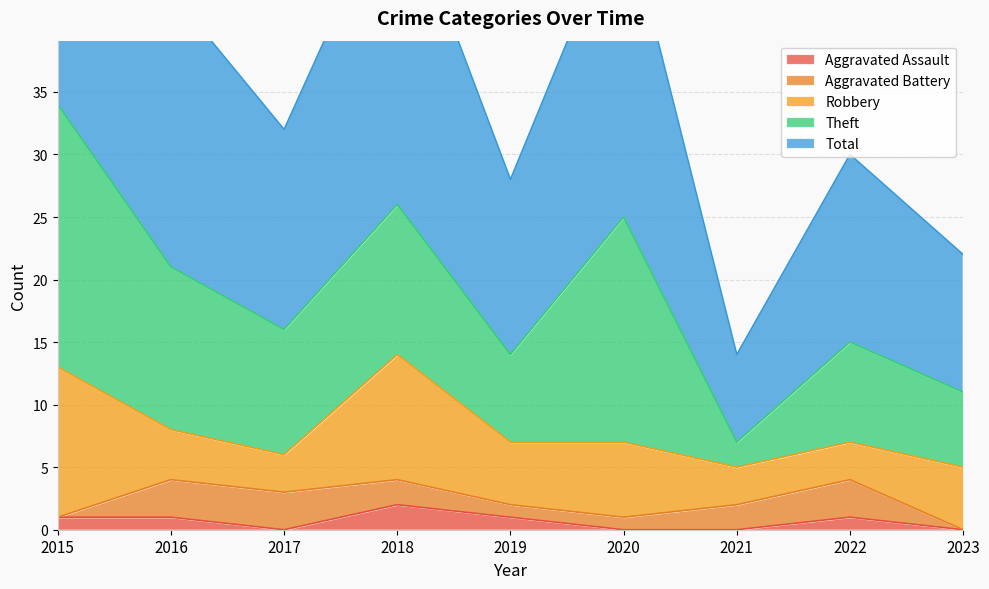

True or false: Robbery and Aggravated Assault cross at least once.

False